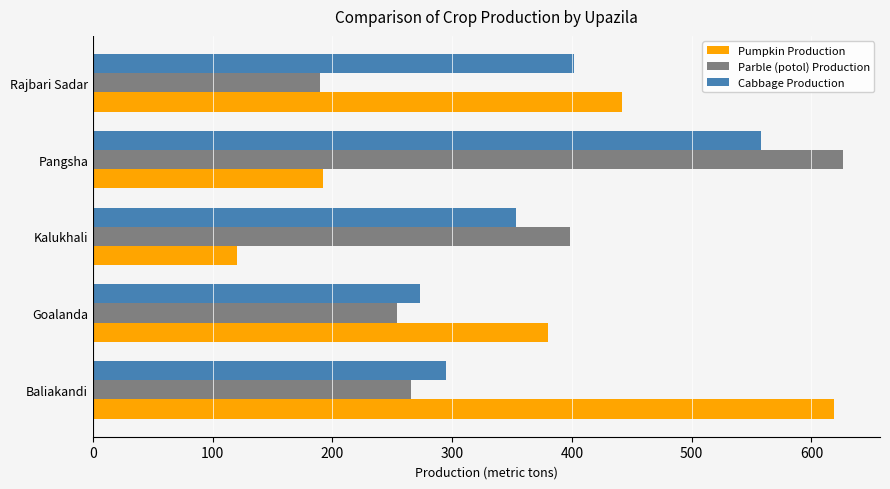

Which series has the largest total across all categories?

Cabbage Production